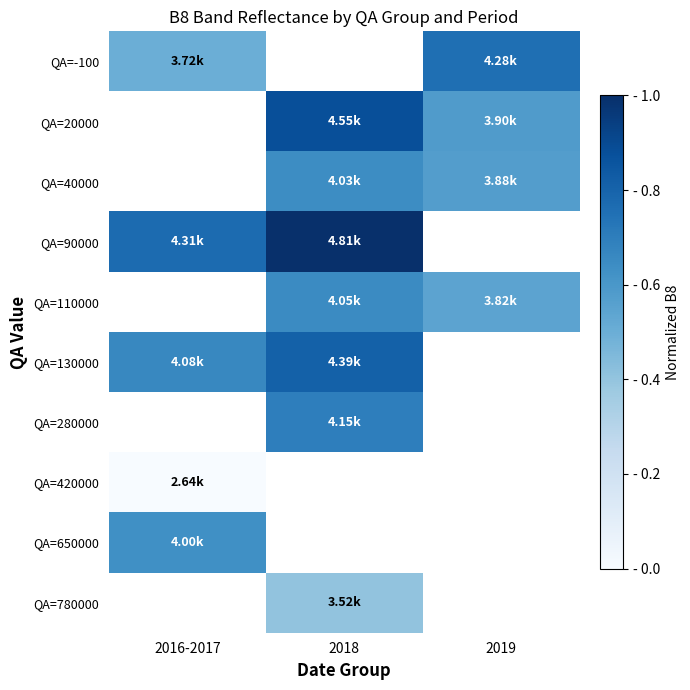

At which category does the chart reach its peak across all series?

2018